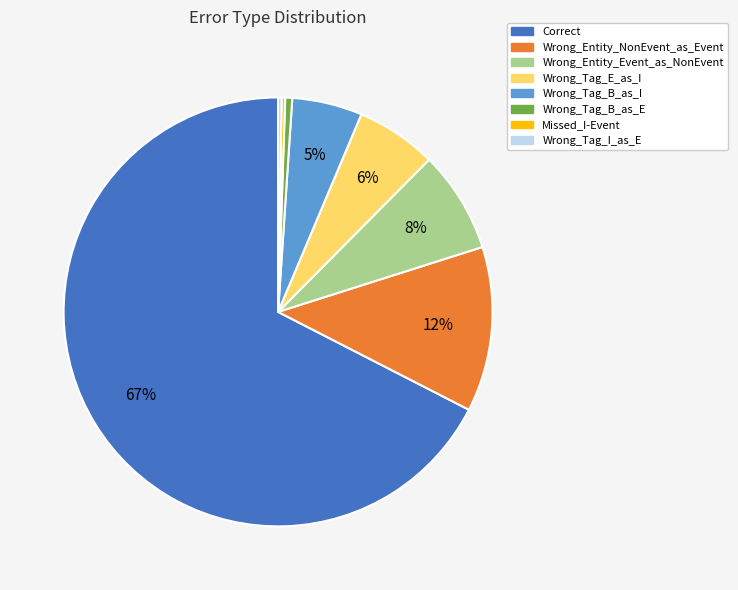

Which has a higher value, Correct or Wrong_Tag_E_as_I?

Correct